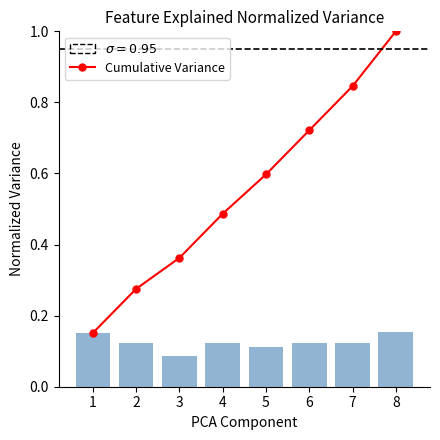

The value of col_0 at 1 is 0.2. True or false?

True